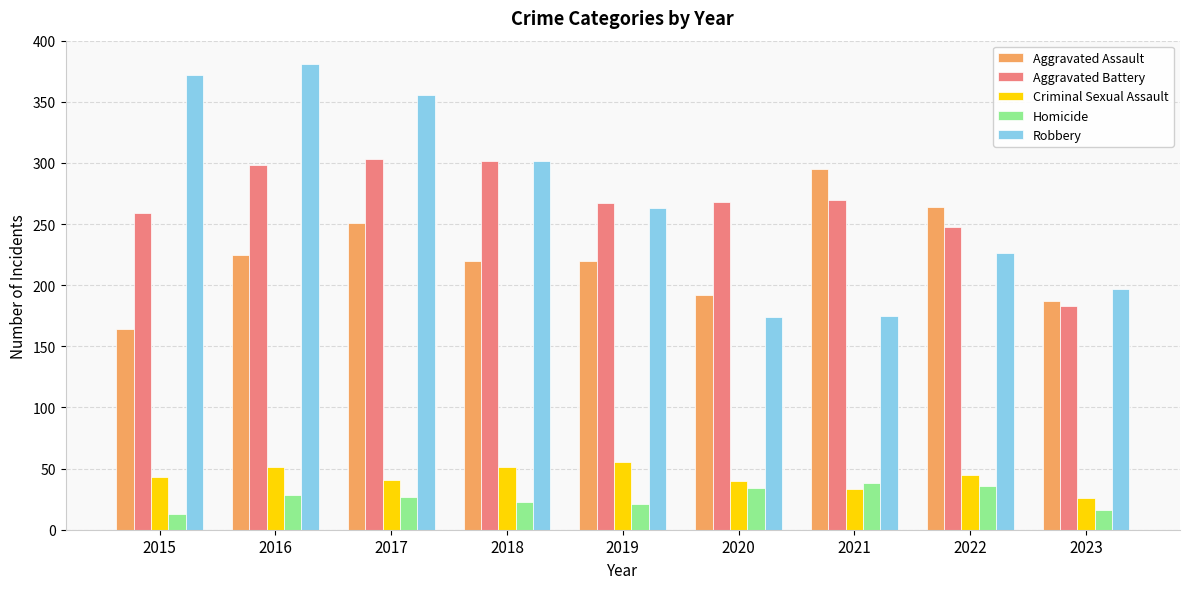

Where is Robbery nearest to the value 277?

2019